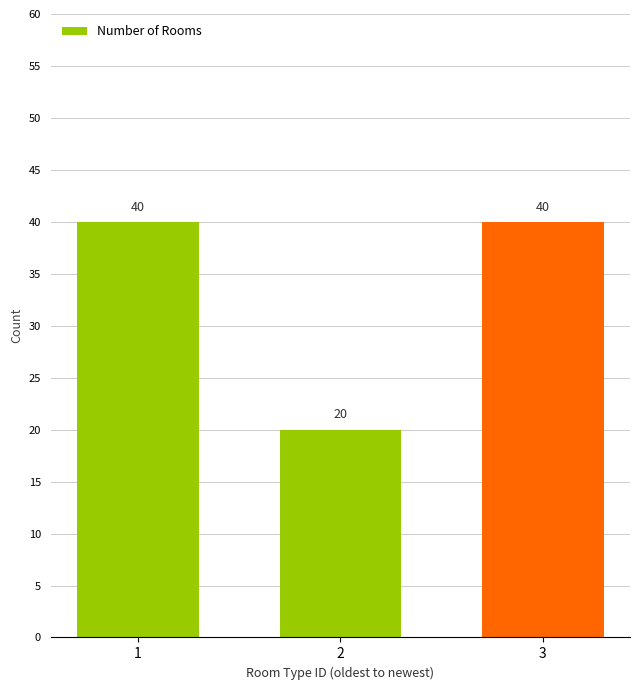

Are the bars horizontal?

No